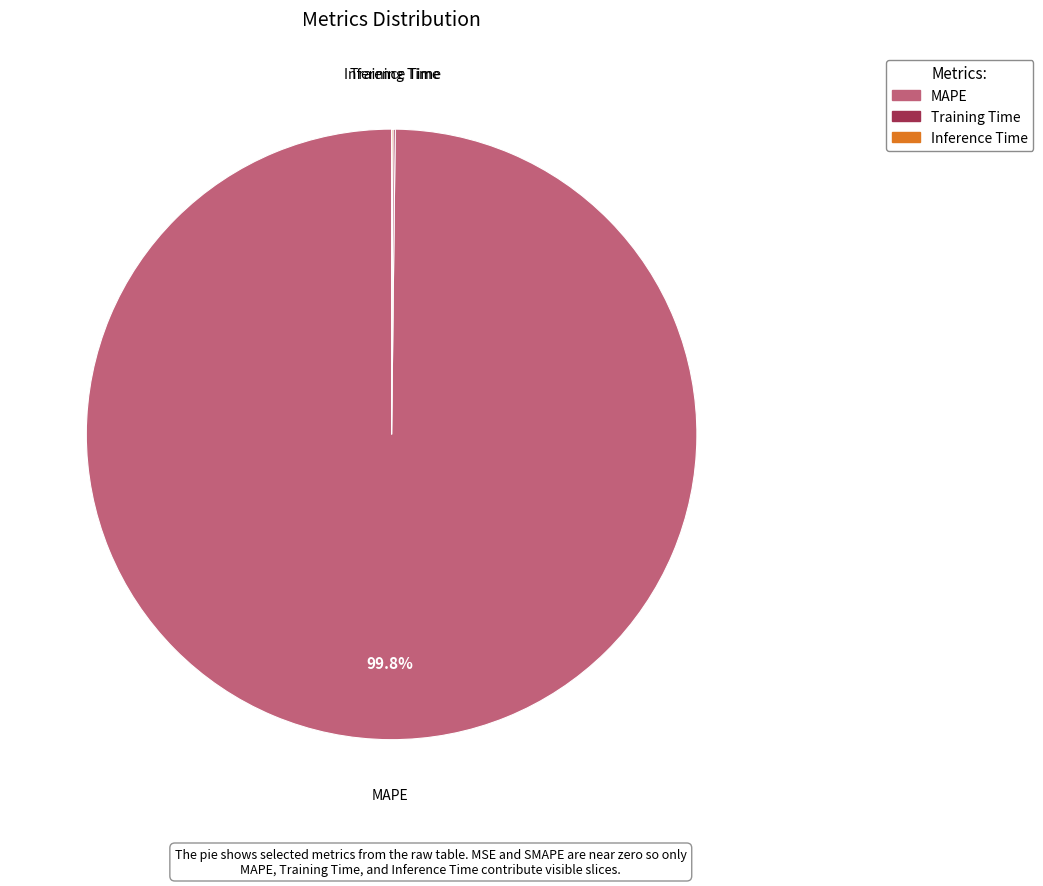

Is MAPE the majority of the pie?

Yes